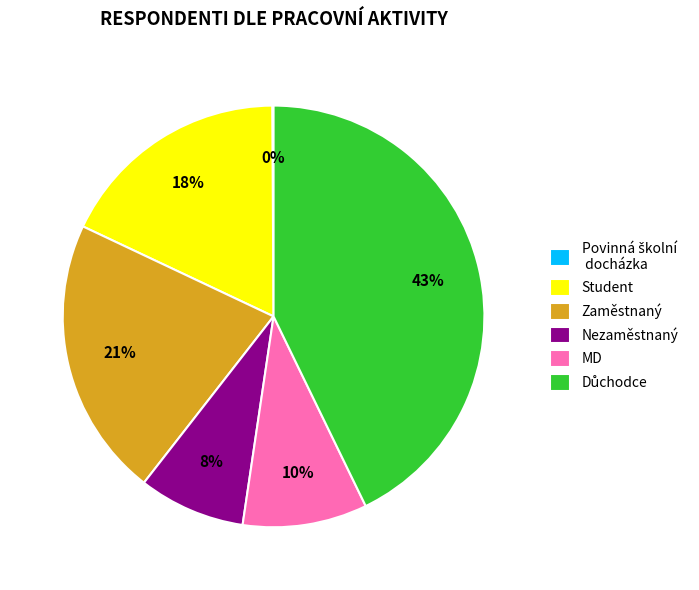

Does any single category account for the majority?

No